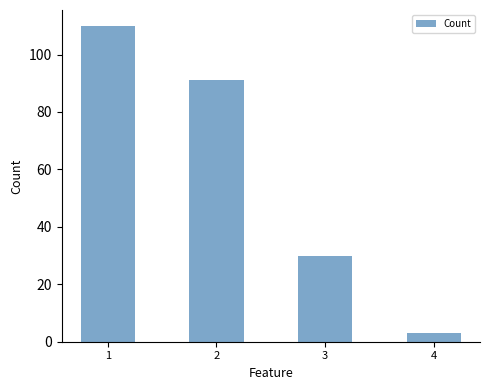

How many values are below 91?

2